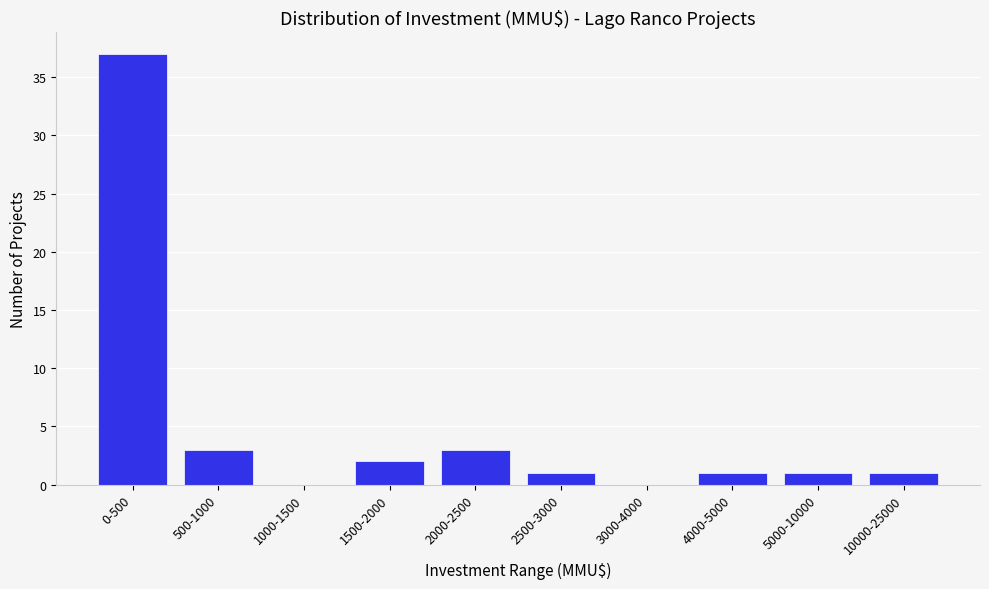

Reading left to right, list all the values displayed in this chart.

0-500=37	500-1000=3	1000-1500=0	1500-2000=2	2000-2500=3	2500-3000=1	3000-4000=0	4000-5000=1	5000-10000=1	10000-25000=1